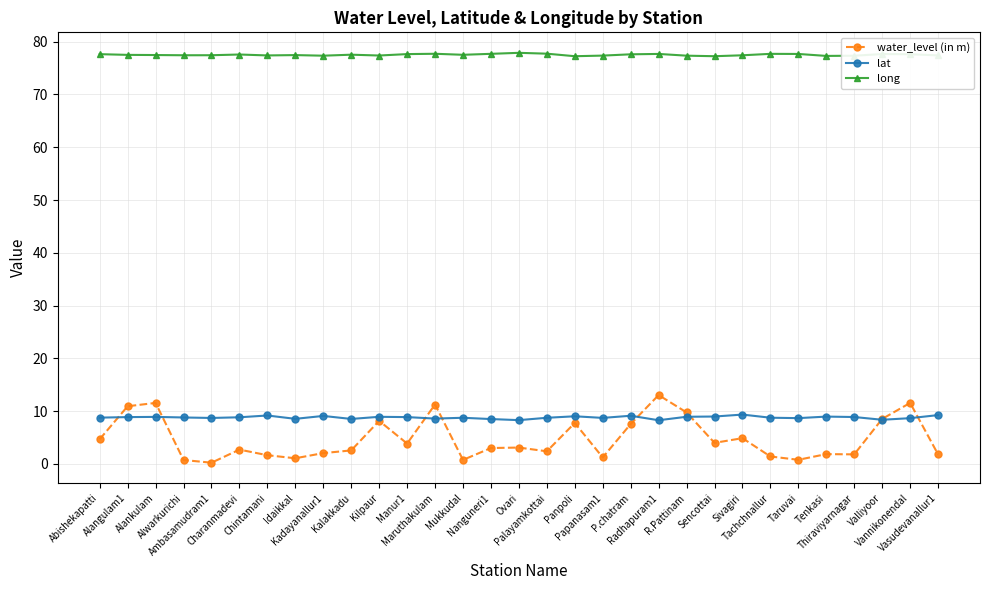

What are all the series names shown in the legend?

water_level (in m), lat, long